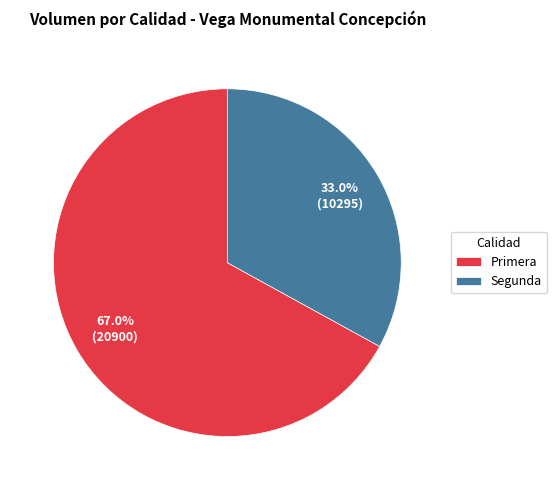

Does any single category account for the majority?

Yes